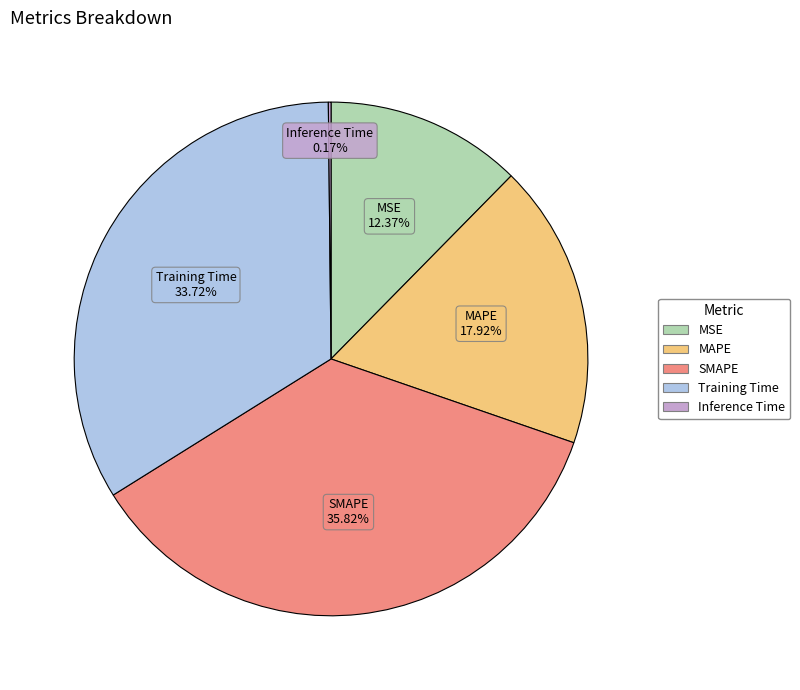

Does any single category account for the majority?

No